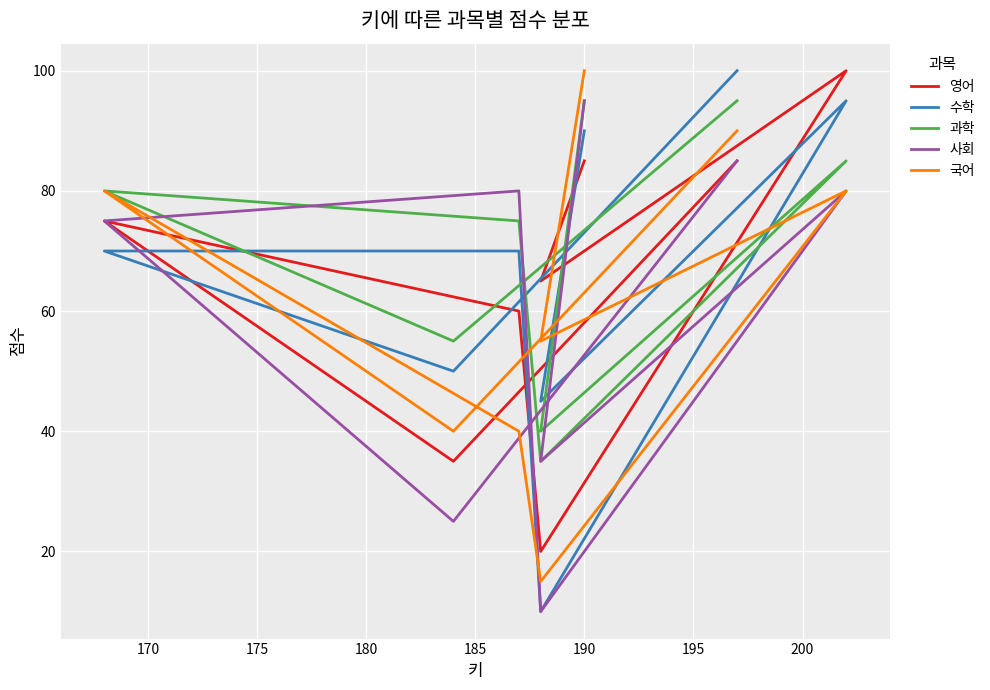

The 국어 series shows 19 at 180. True or false?

False